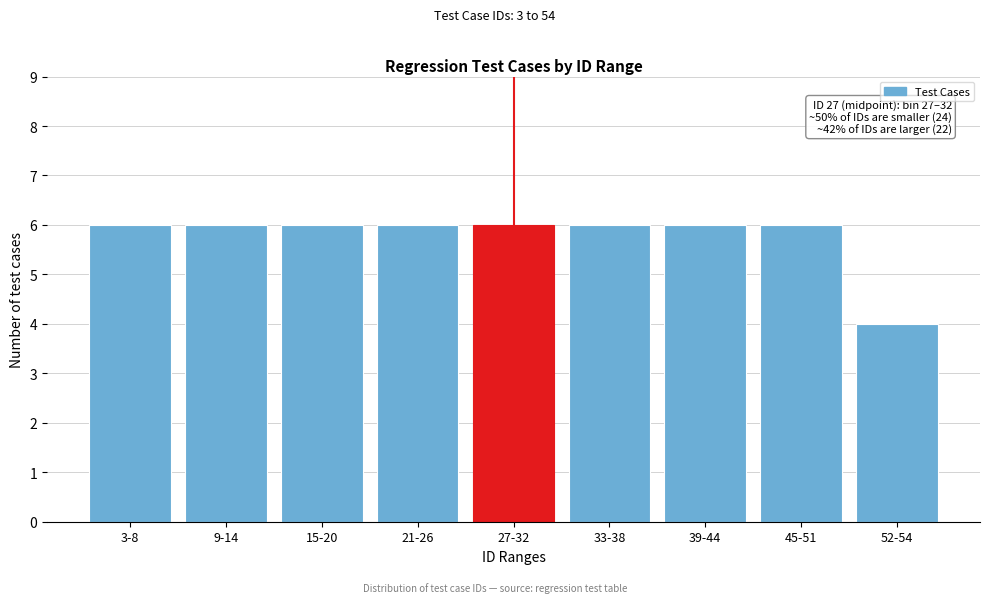

Reading right to left, what are all the values shown in this chart?

4	6	6	6	6	6	6	6	6